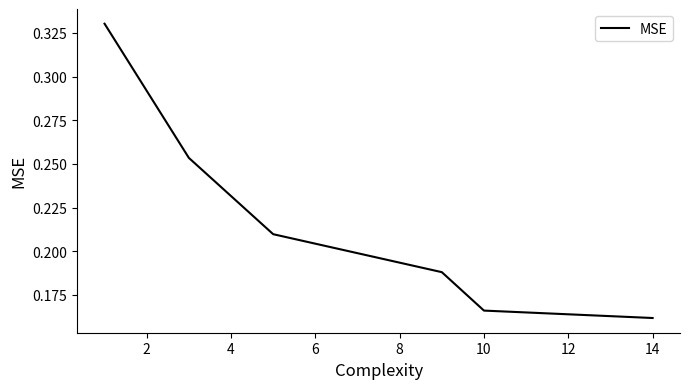

True or false: there are more than 2 points higher than both neighbors.

False